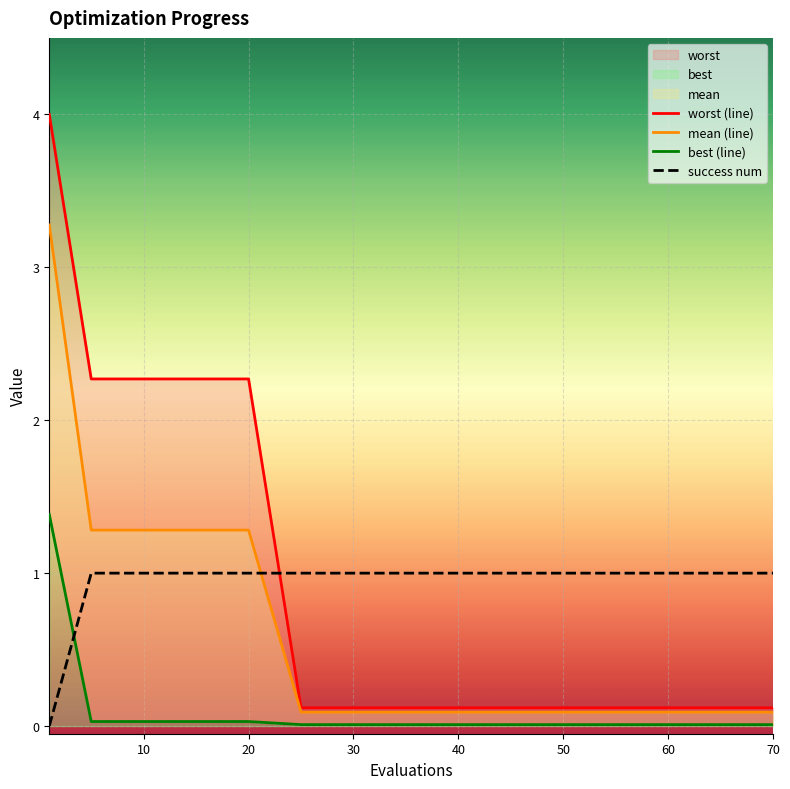

Reading left to right, transcribe all the data shown in this chart.

mean: 3.3	1.3	1.3	1.3	1.3	0.1	0.1	0.1	0.1	0.1	0.1	0.1	0.1	0.1	0.1
best: 1.4	0.0	0.0	0.0	0.0	0.0	0.0	0.0	0.0	0.0	0.0	0.0	0.0	0.0	0.0
worst: 4.0	2.3	2.3	2.3	2.3	0.1	0.1	0.1	0.1	0.1	0.1	0.1	0.1	0.1	0.1
success num: 0.0	1.0	1.0	1.0	1.0	1.0	1.0	1.0	1.0	1.0	1.0	1.0	1.0	1.0	1.0